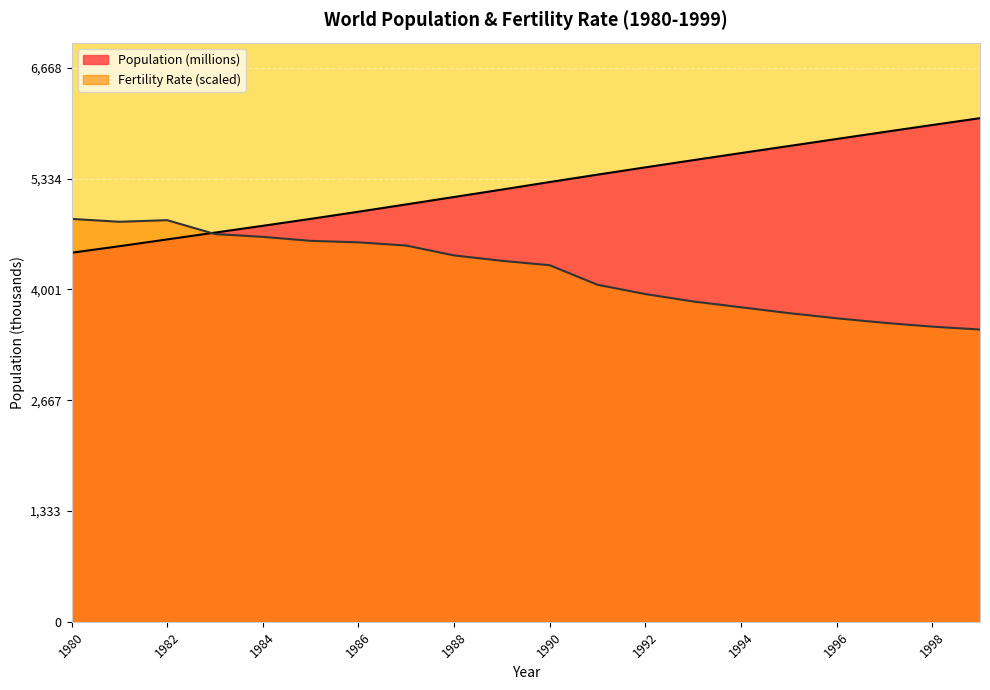

How many values exceed 5293?

10